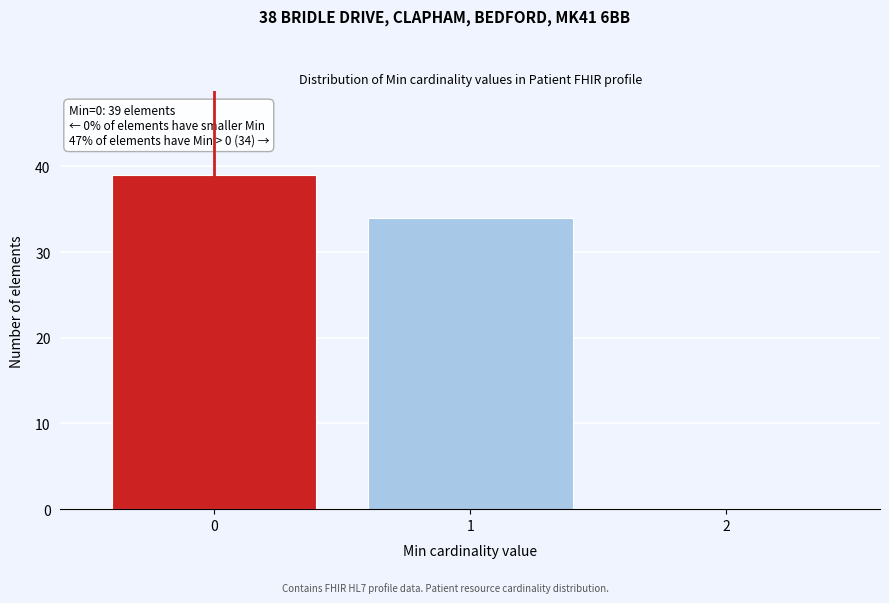

Over which range of the x-axis is the bar tallest?

-0.5 to 0.5